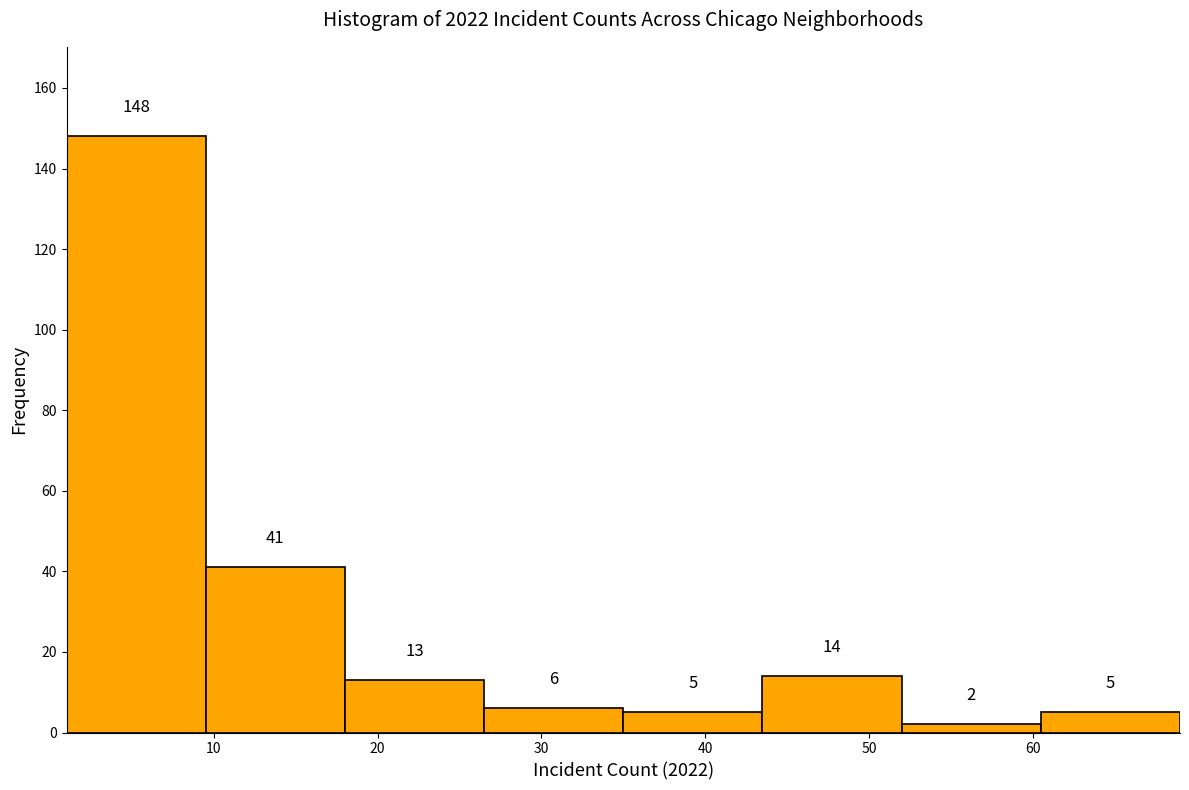

Reading left to right, list every bar in this chart as the range it spans on the x-axis followed by its height. The bar edges are not printed on the chart, so give them approximately, as read against the axis.

1.0 to 9.5: 148
9.5 to 18.0: 41
18.0 to 26.5: 13
26.5 to 35.0: 6
35.0 to 43.5: 5
43.5 to 52.0: 14
52.0 to 60.5: 2
60.5 to 69.0: 5